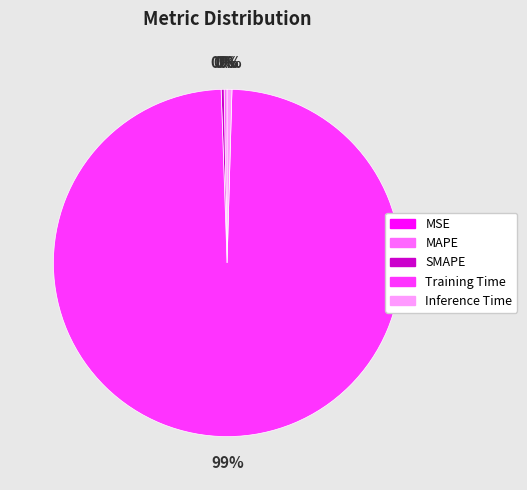

Which slice is the largest?

Training Time